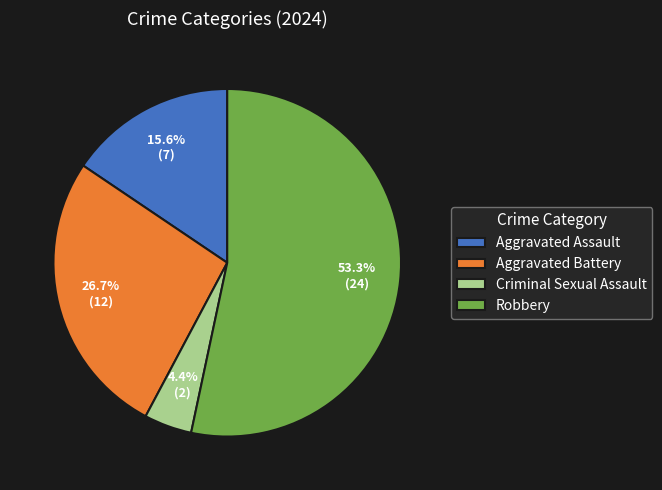

Is it true that Robbery is 63% of the pie?

False